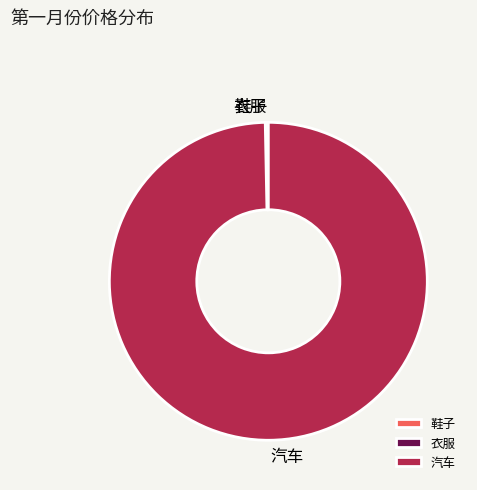

True or false: 汽车 accounts for 100% of the total.

True